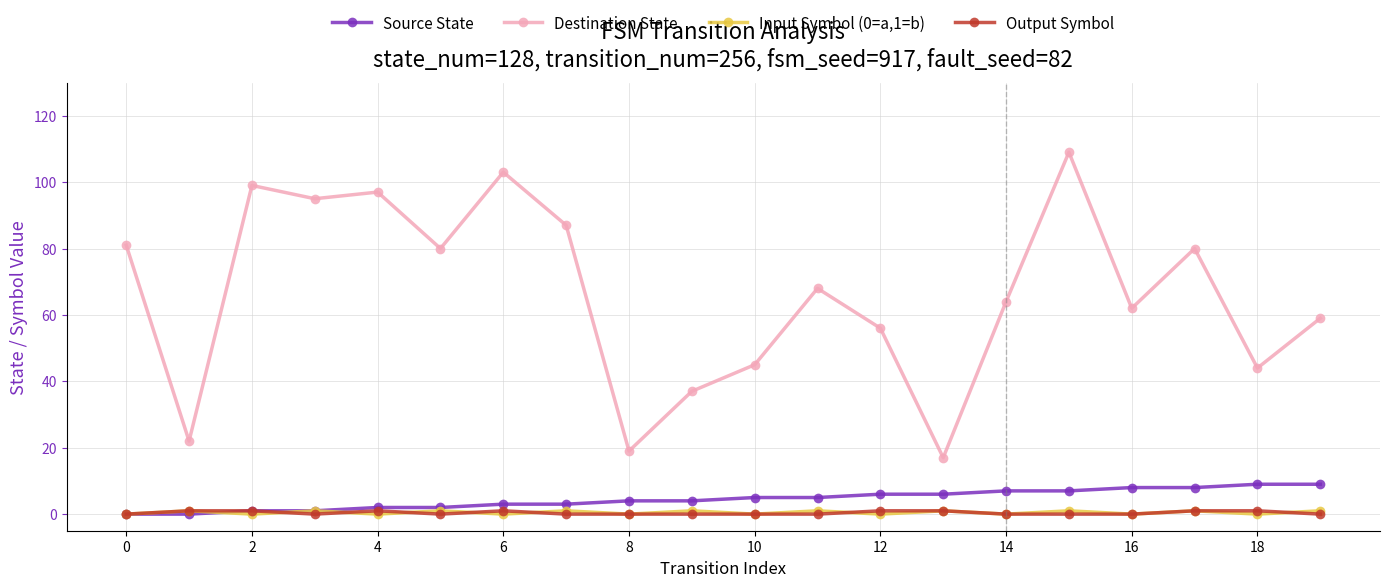

What is the maximum value shown in the chart?

109